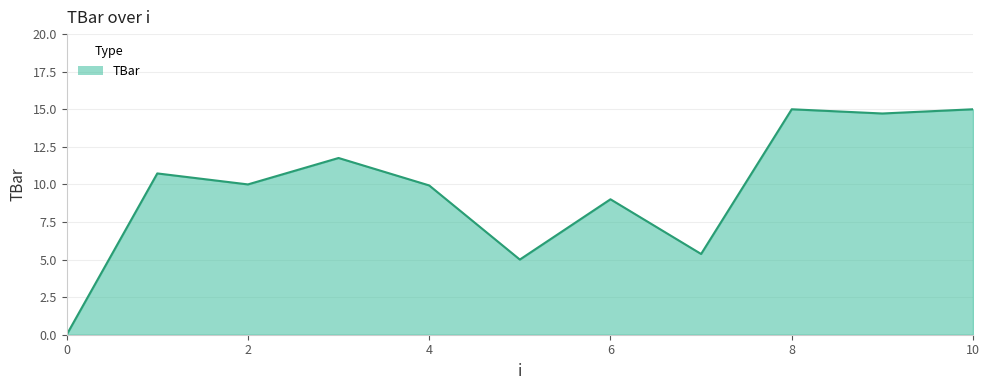

What is the average value?

9.7